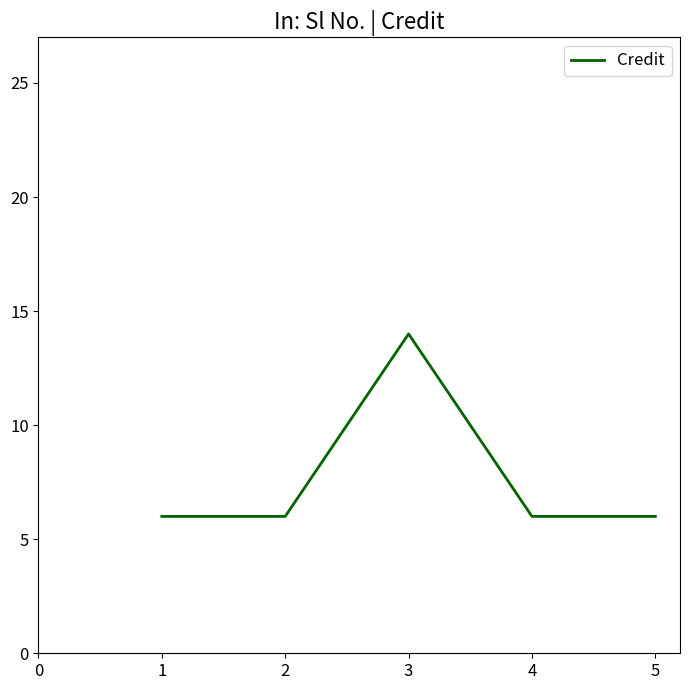

Count the number of data series in this chart.

1